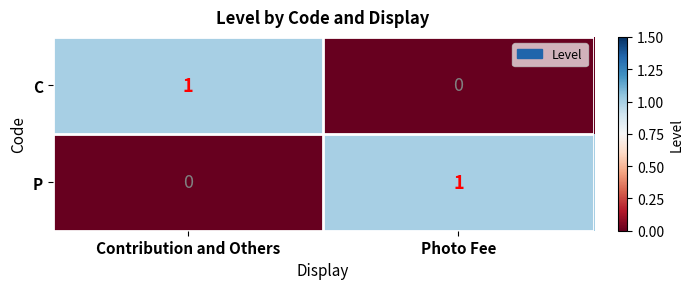

The value of P at Photo Fee is 1. True or false?

True